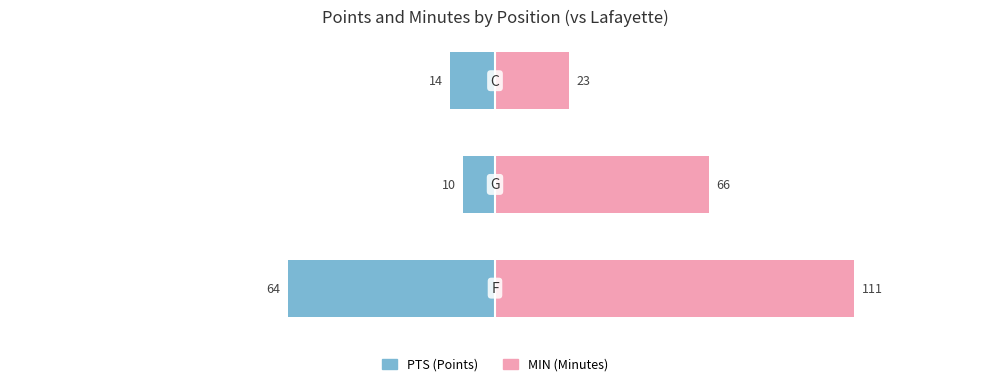

At how many categories does at least one series exceed -20?

3